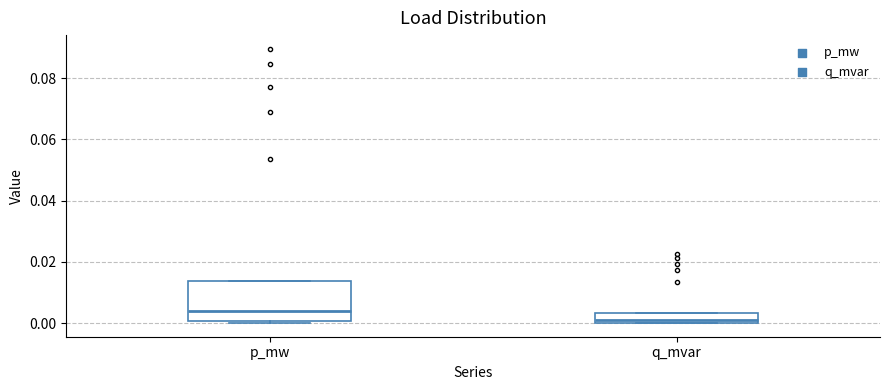

Reading left to right, read every box against the y-axis: the position of its median line, the range the box covers, and the ends of its whiskers. The values are not printed on the chart, so give them approximately, as read against the axis.

p_mw: median 0.004, box 0.000 to 0.014, whiskers 0.000 (just below the box's lower edge) to 0.014
q_mvar: median 0.002, box 0.000 to 0.004, whiskers 0.000 to 0.004